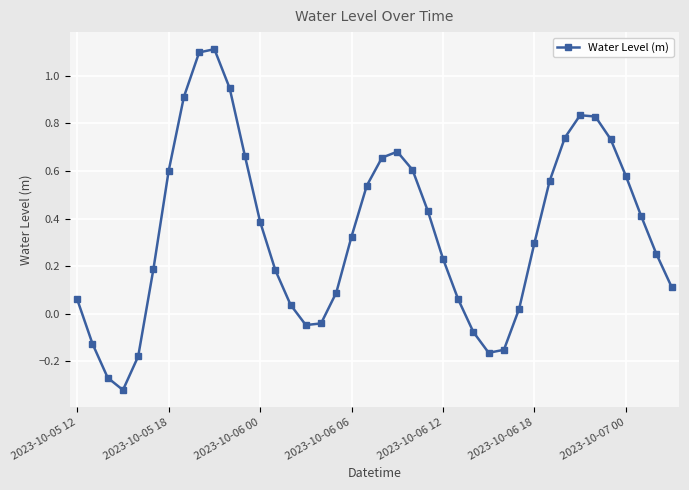

What is the sum of all values?

13.8